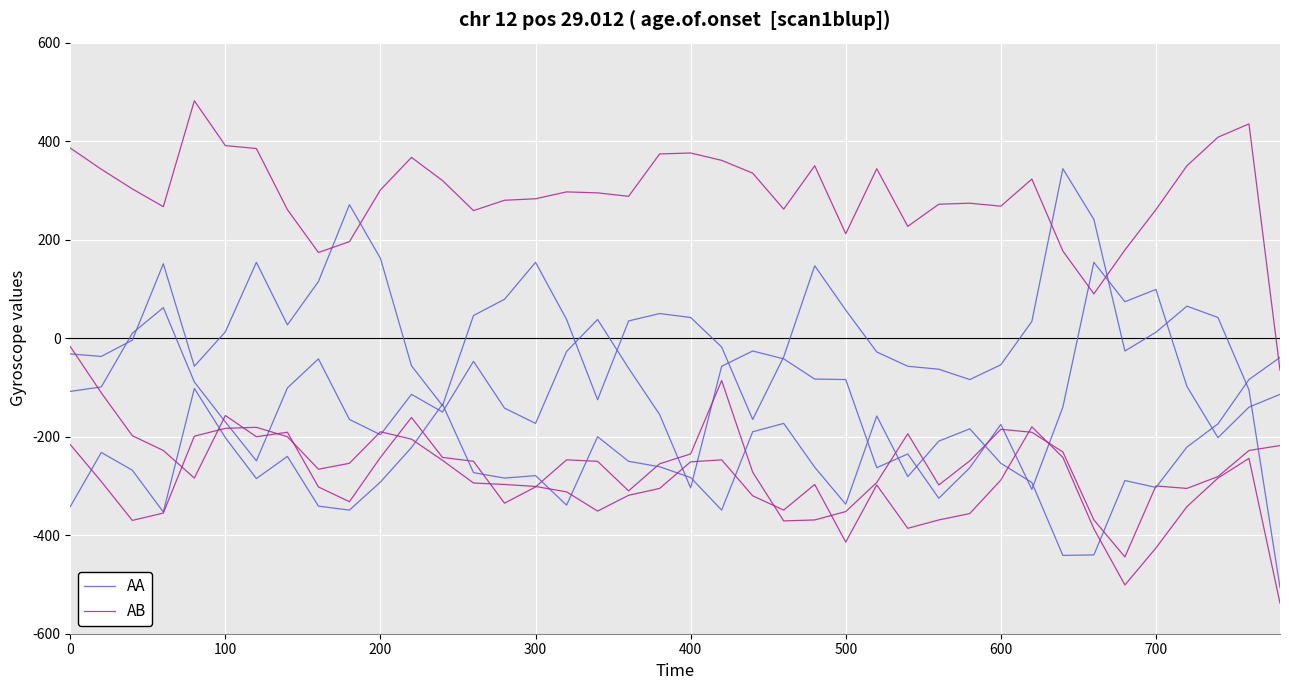

What is the total value across all series at 39?

-332